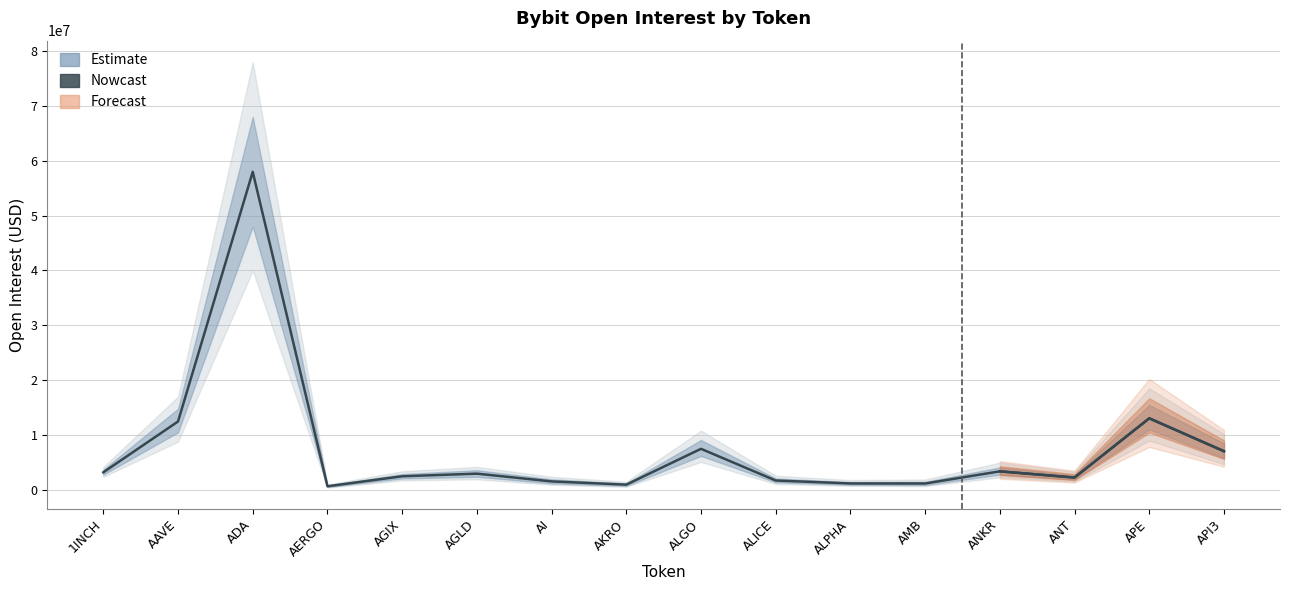

What is the maximum value shown in the chart?

57975762